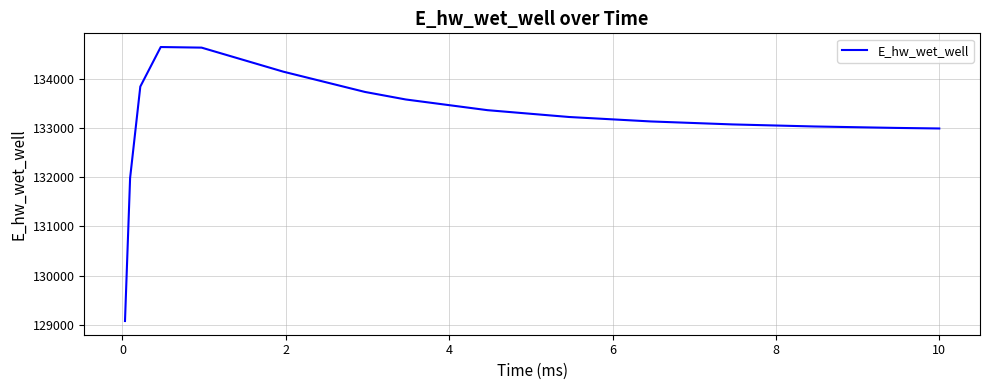

What is the minimum value shown in the chart?

129076.1